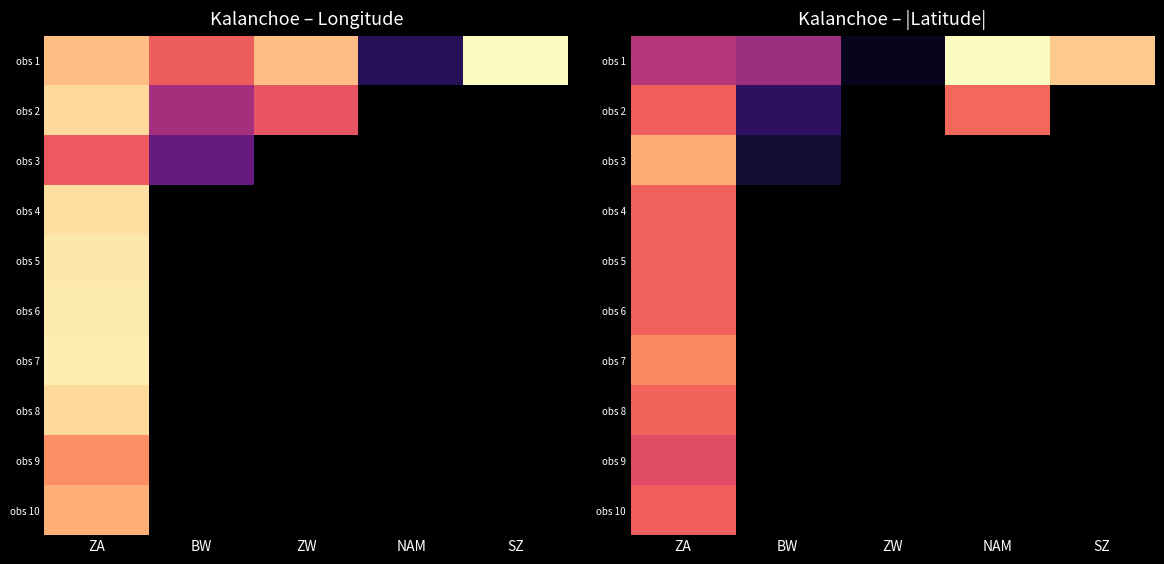

Which category has the highest value in the obs 4 series?

ZA